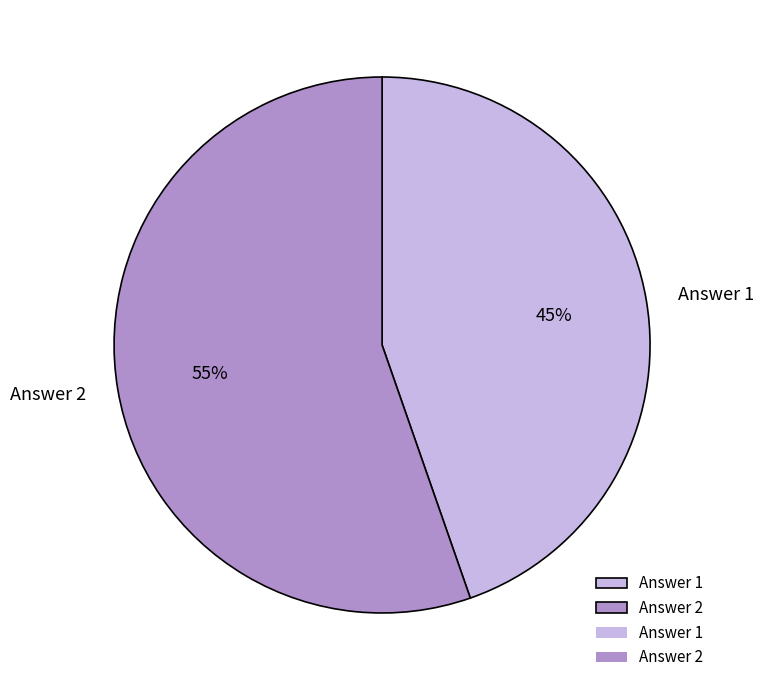

How many slices are in this pie chart?

2